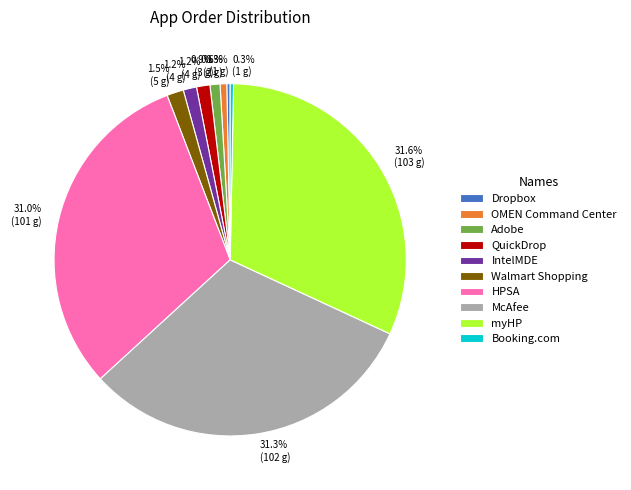

To the nearest percent, what is the combined percentage of Dropbox and myHP?

32%